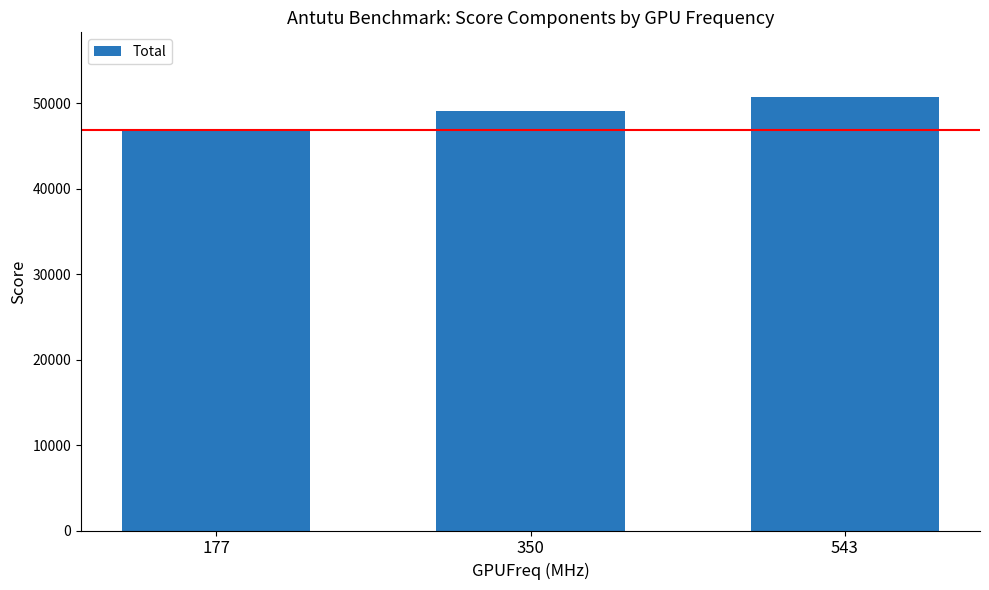

List the labels in order of value, largest first.

543, 350, 177